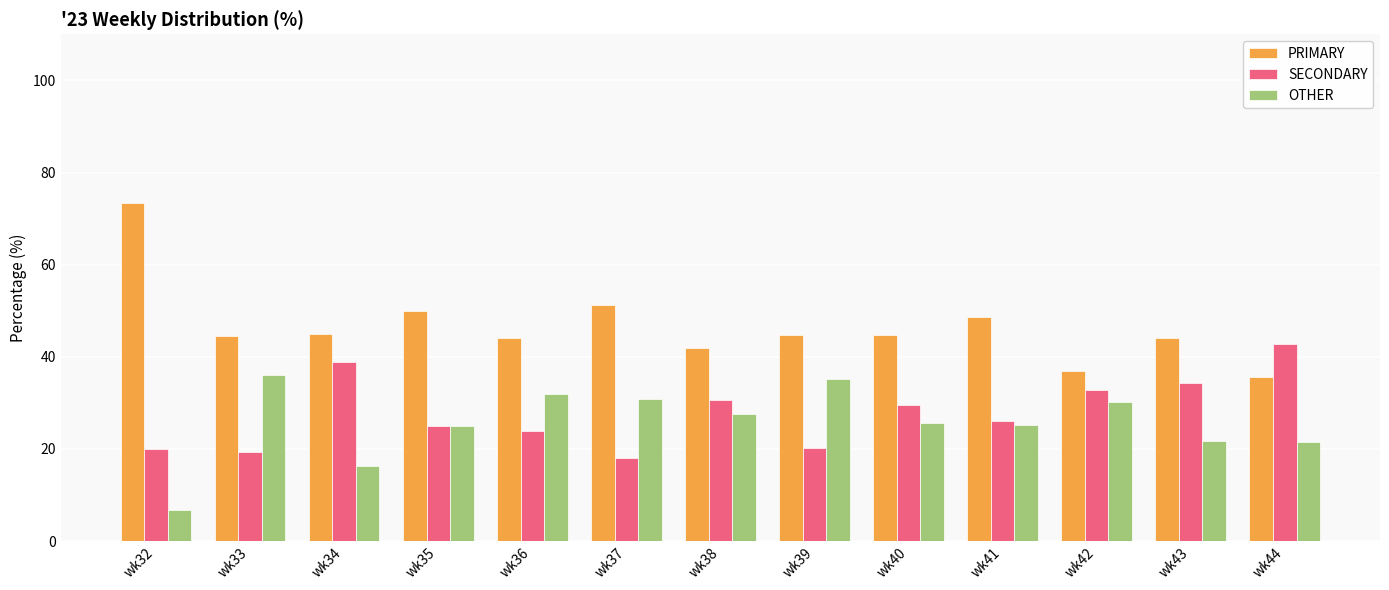

What is the minimum value shown in the chart?

6.7